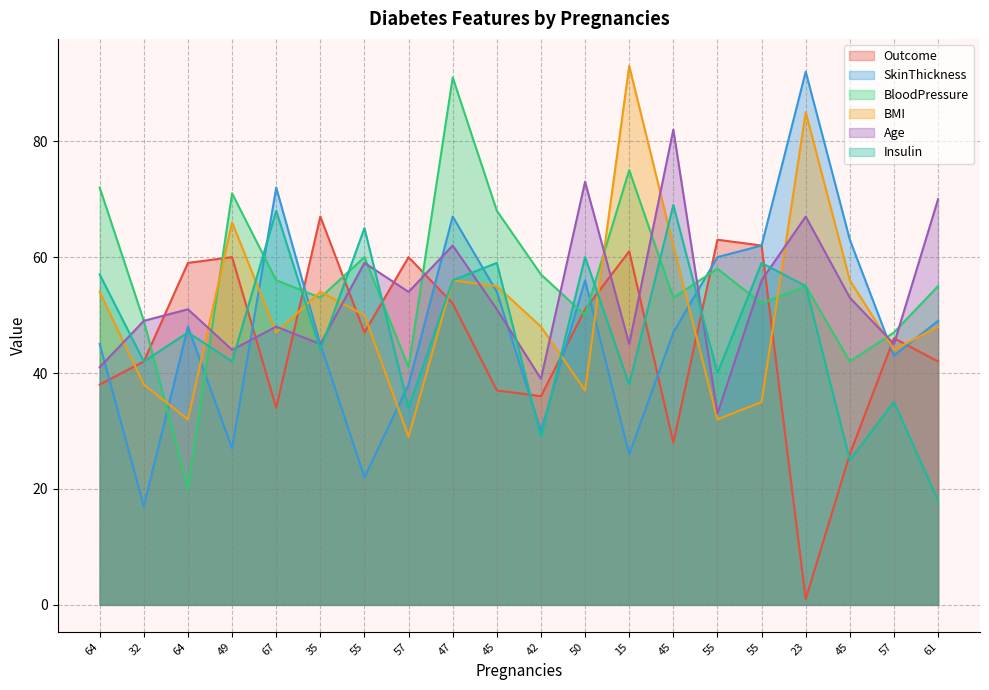

True or false: Age has more than 2 points higher than both neighbors.

True